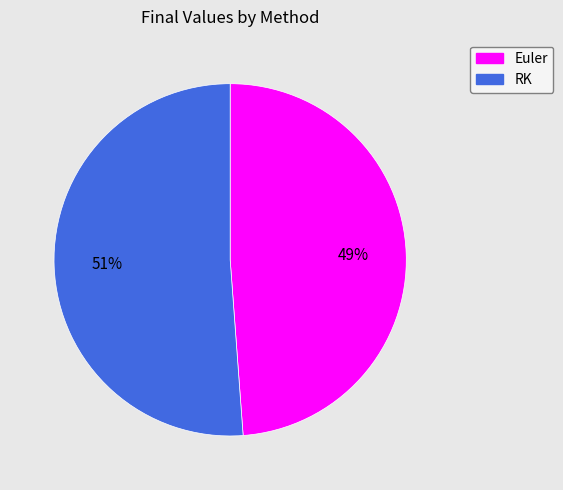

Is it true that Euler is 49% of the pie?

True